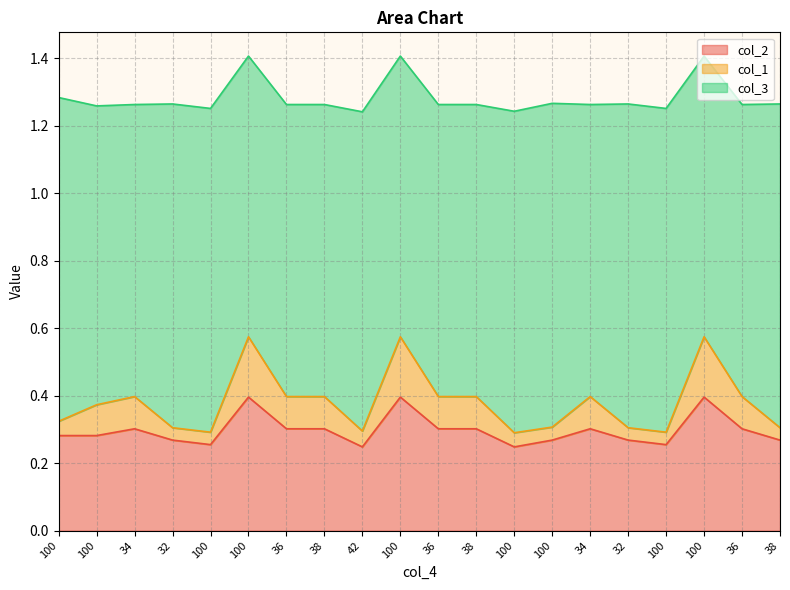

Which category has the highest value across all series?

100